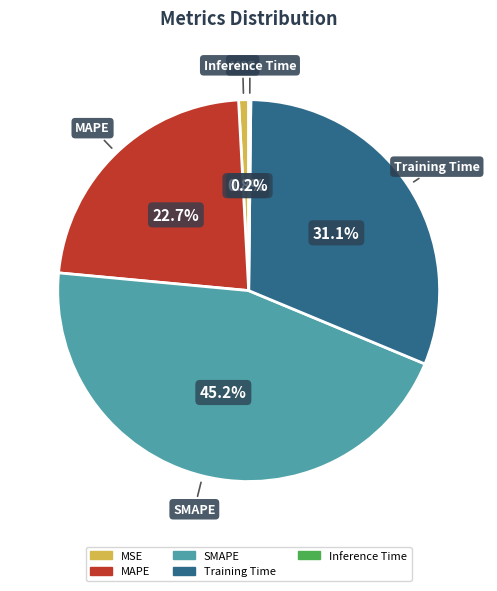

What percentage do Training Time and MSE together represent?

31.9%